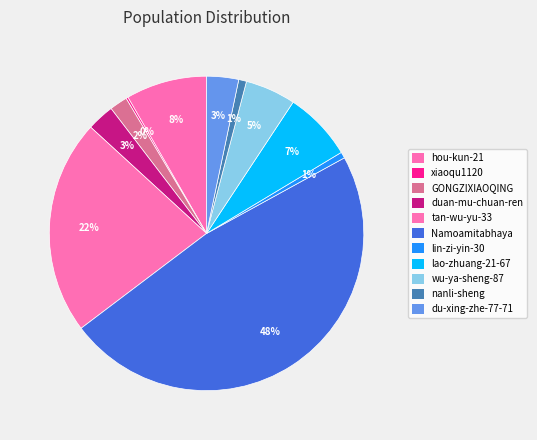

To the nearest percent, what is the difference between the Namoamitabhaya and xiaoqu1120 slice percentages?

47%